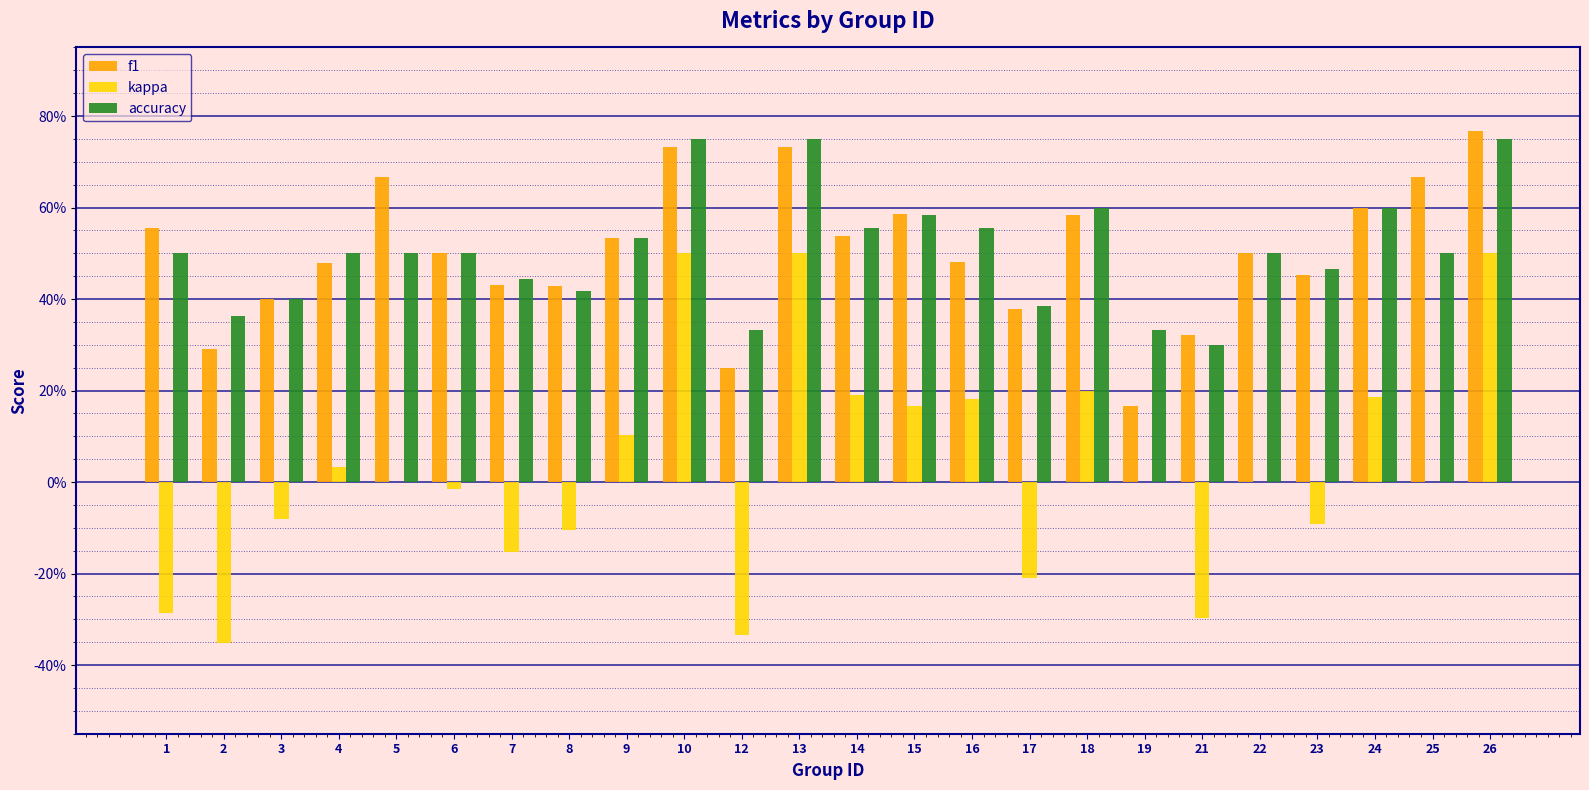

Are the bars horizontal?

No